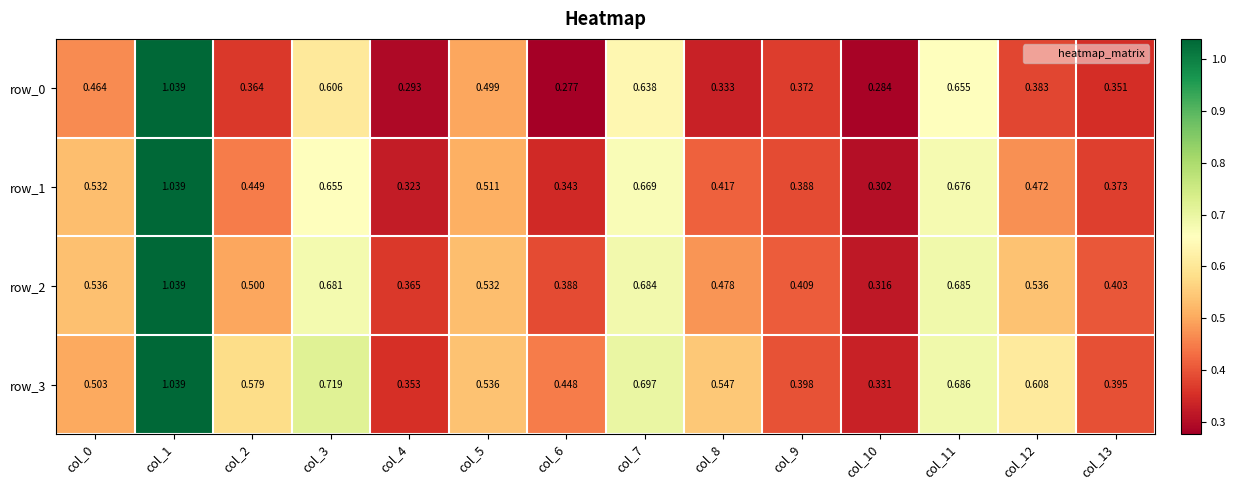

Is the value of row_1 at col_9 greater than the value of row_2 at col_5?

No